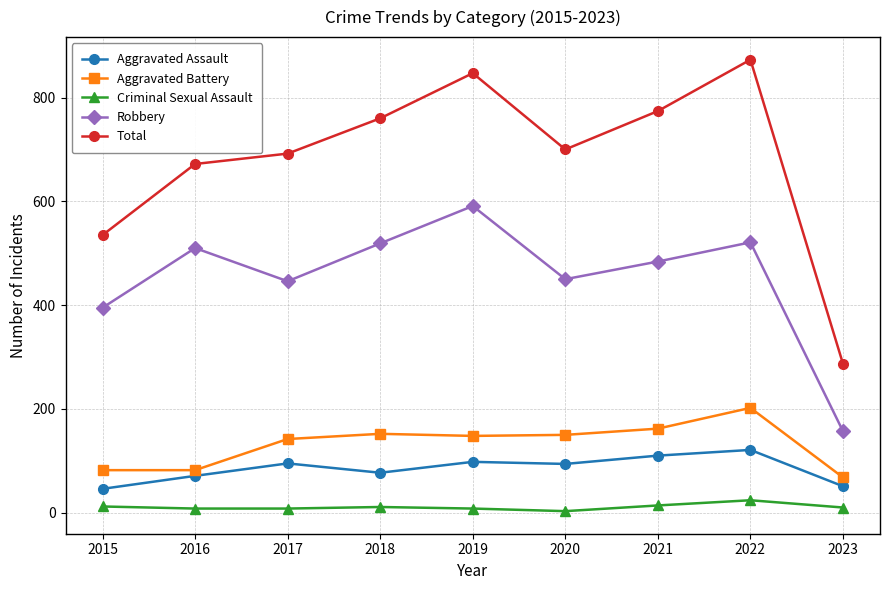

Which series has the largest range (max minus min)?

Total